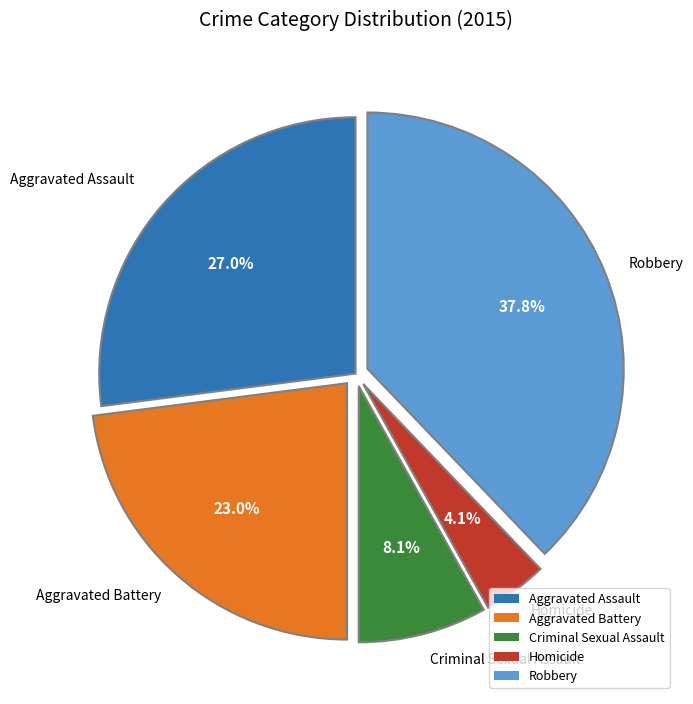

Combined, what portion of the pie is Aggravated Battery and Robbery?

60.8%